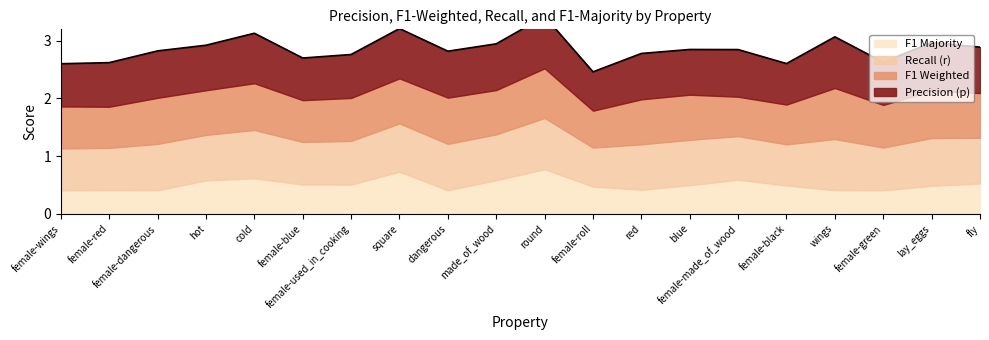

At how many categories does at least one series exceed 0?

20